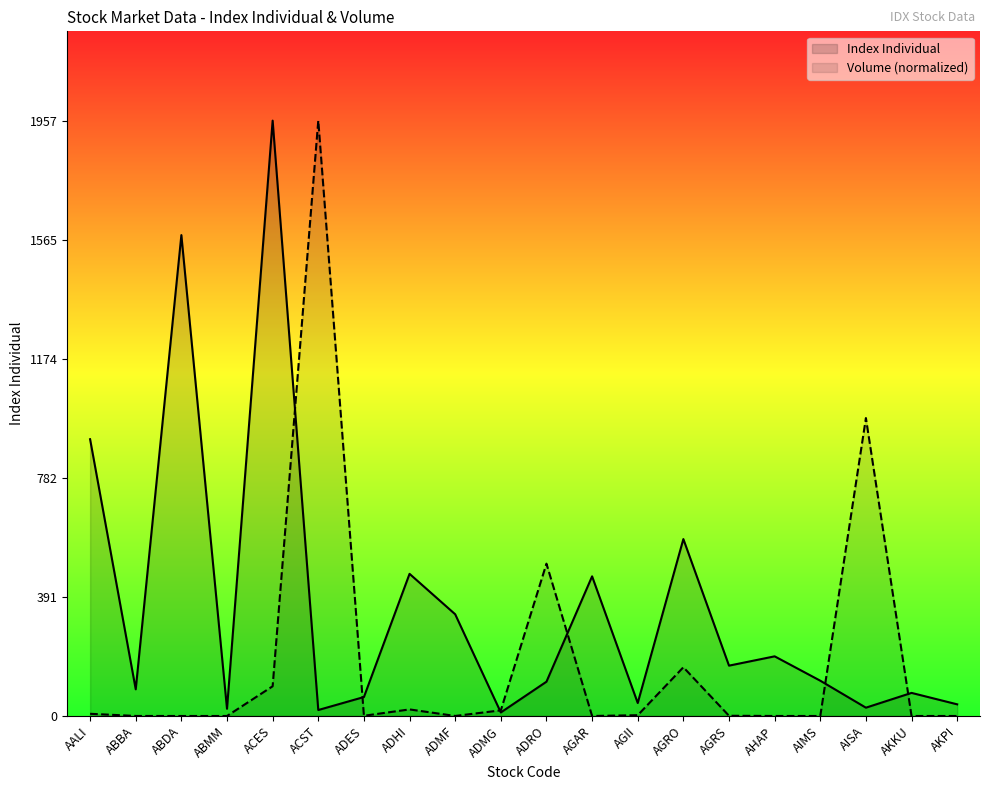

What is the difference between the Index Individual values at AGRO and ABBA?

493.9